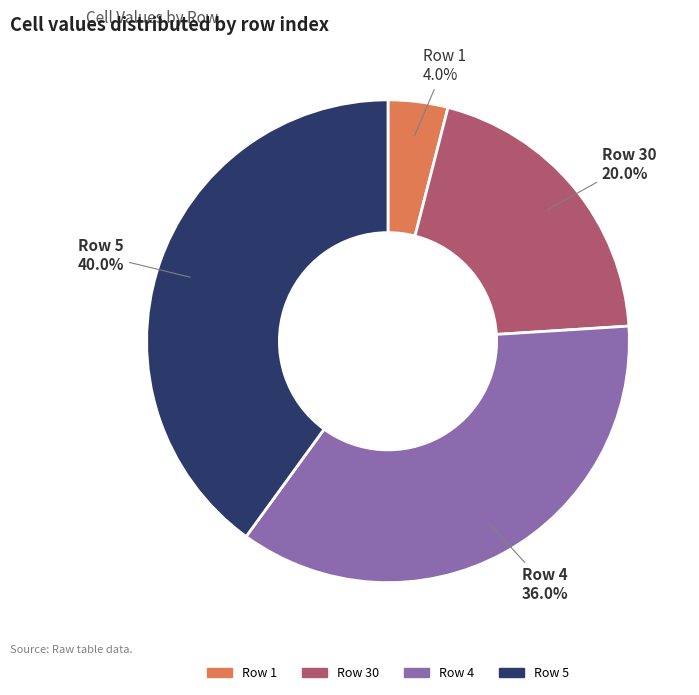

Does any single category account for the majority?

No